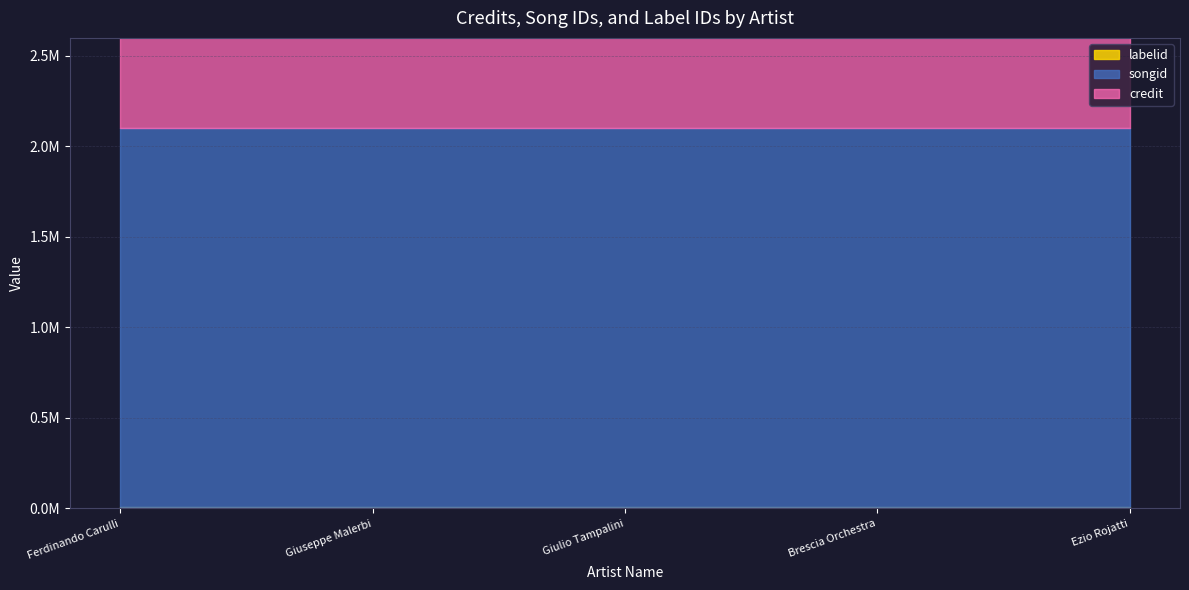

At Ferdinando Carulli, list the series in order from smallest to largest.

labelid, songid, credit